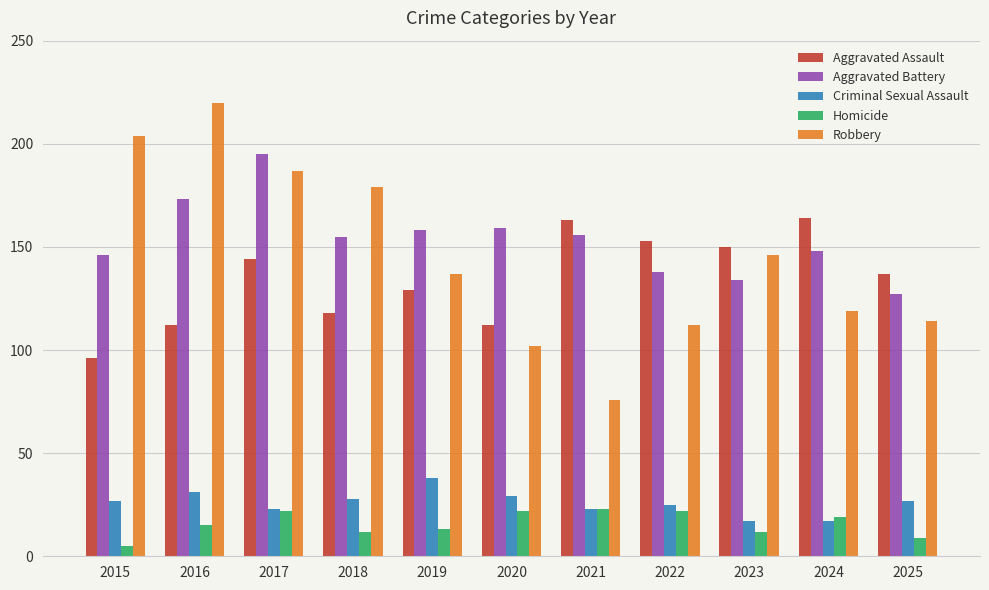

What is the difference between the second highest and second lowest values in the Criminal Sexual Assault series?

14